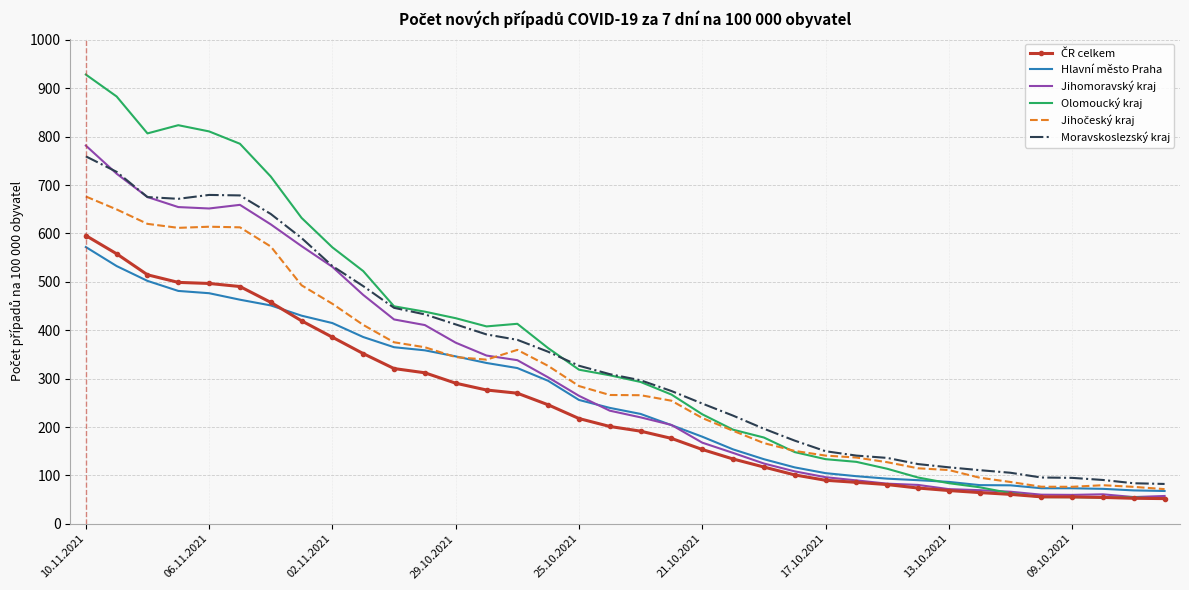

Which series has the widest spread of values?

Olomoucký kraj